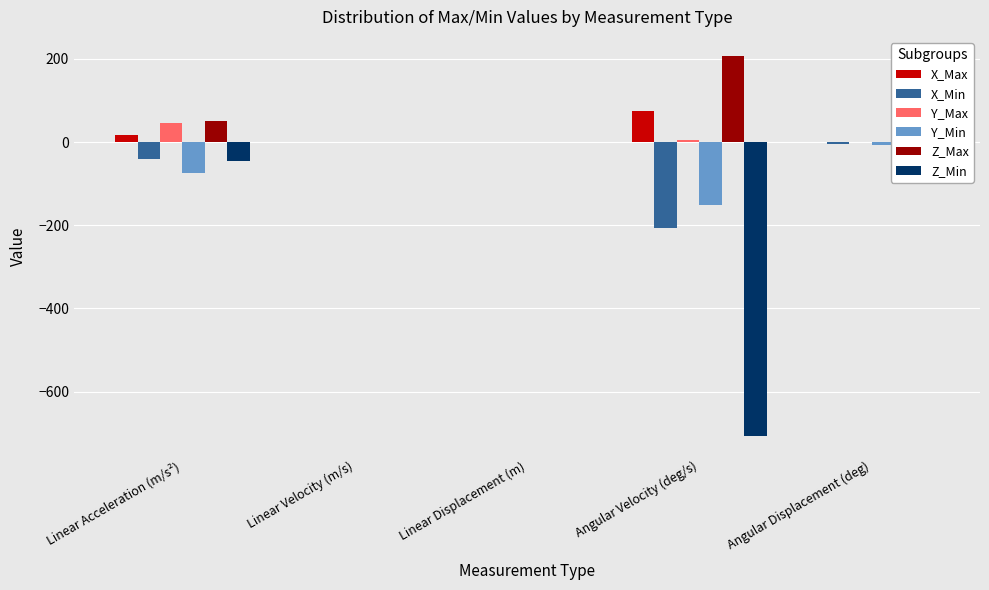

True or false: Z_Min has a value of -707.0 at Angular Velocity (deg/s).

True